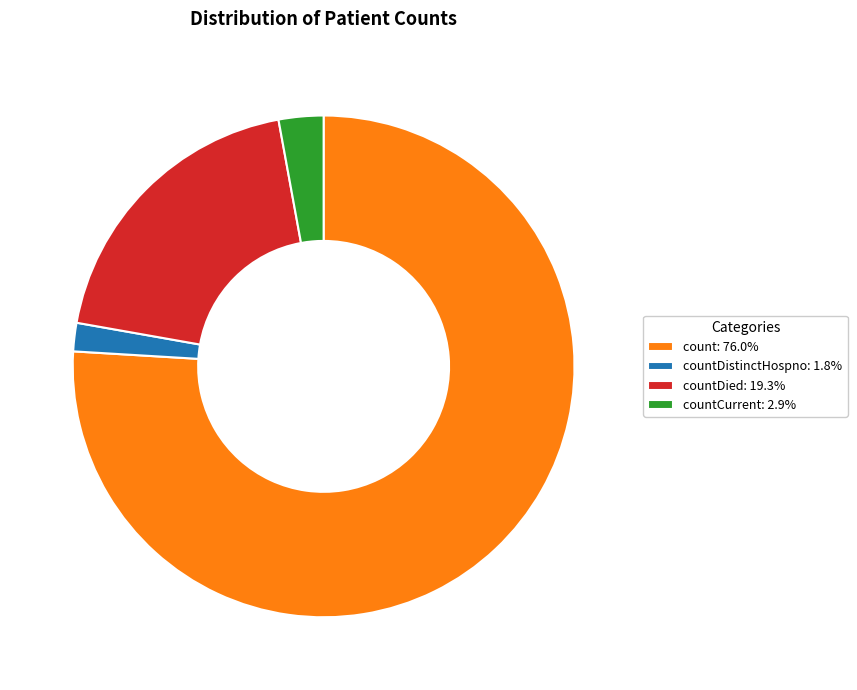

Approximately how many times larger is the value at count: 76.0% compared to countDistinctHospno: 1.8%?

41.5